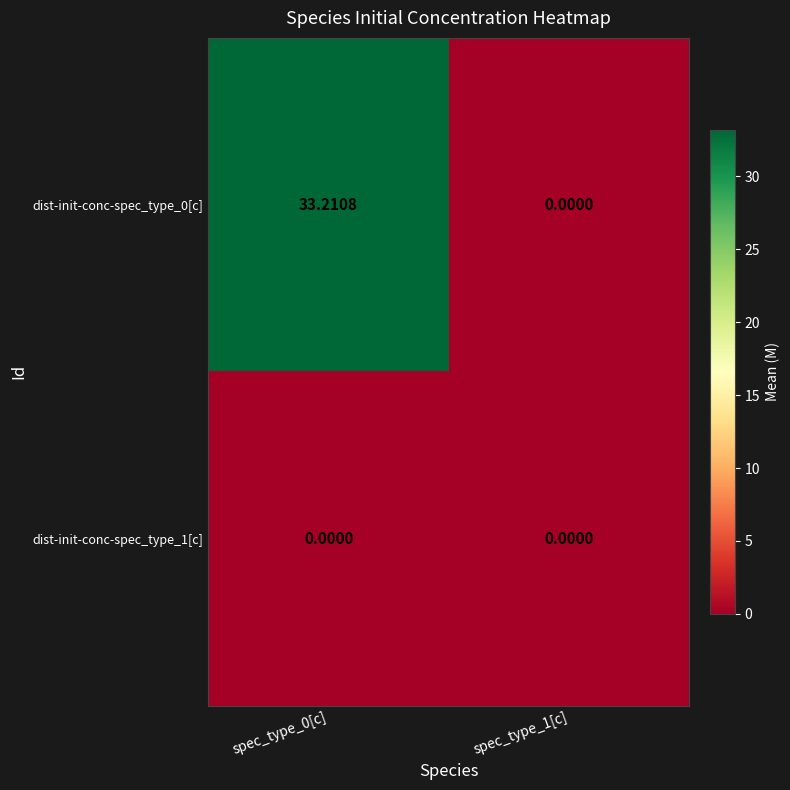

How many positive values does the dist-init-conc-spec_type_0[c] series have?

1